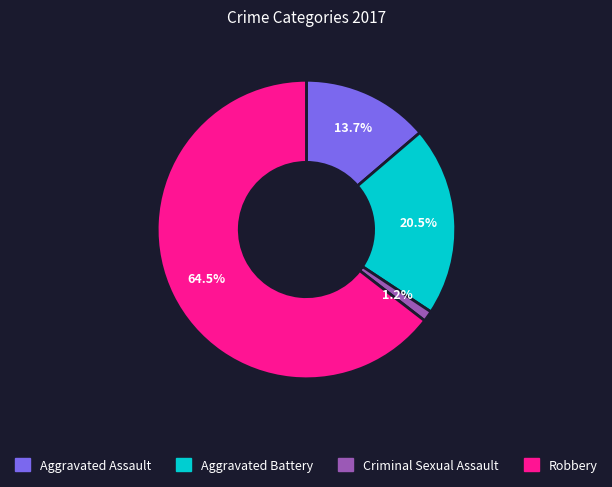

Rank the categories by value from highest to lowest.

Robbery, Aggravated Battery, Aggravated Assault, Criminal Sexual Assault